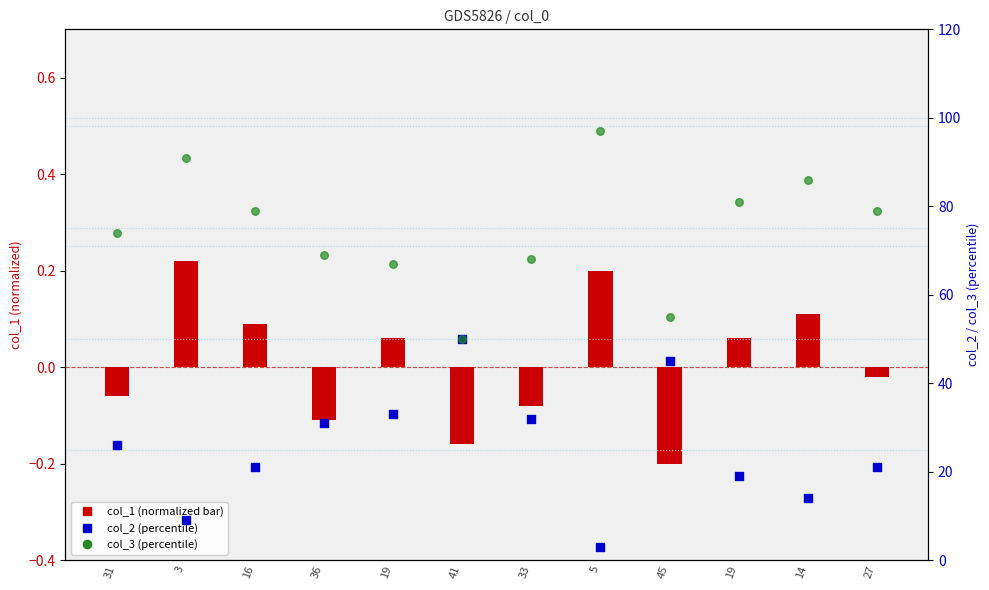

Which series has the largest total across all categories?

col_3